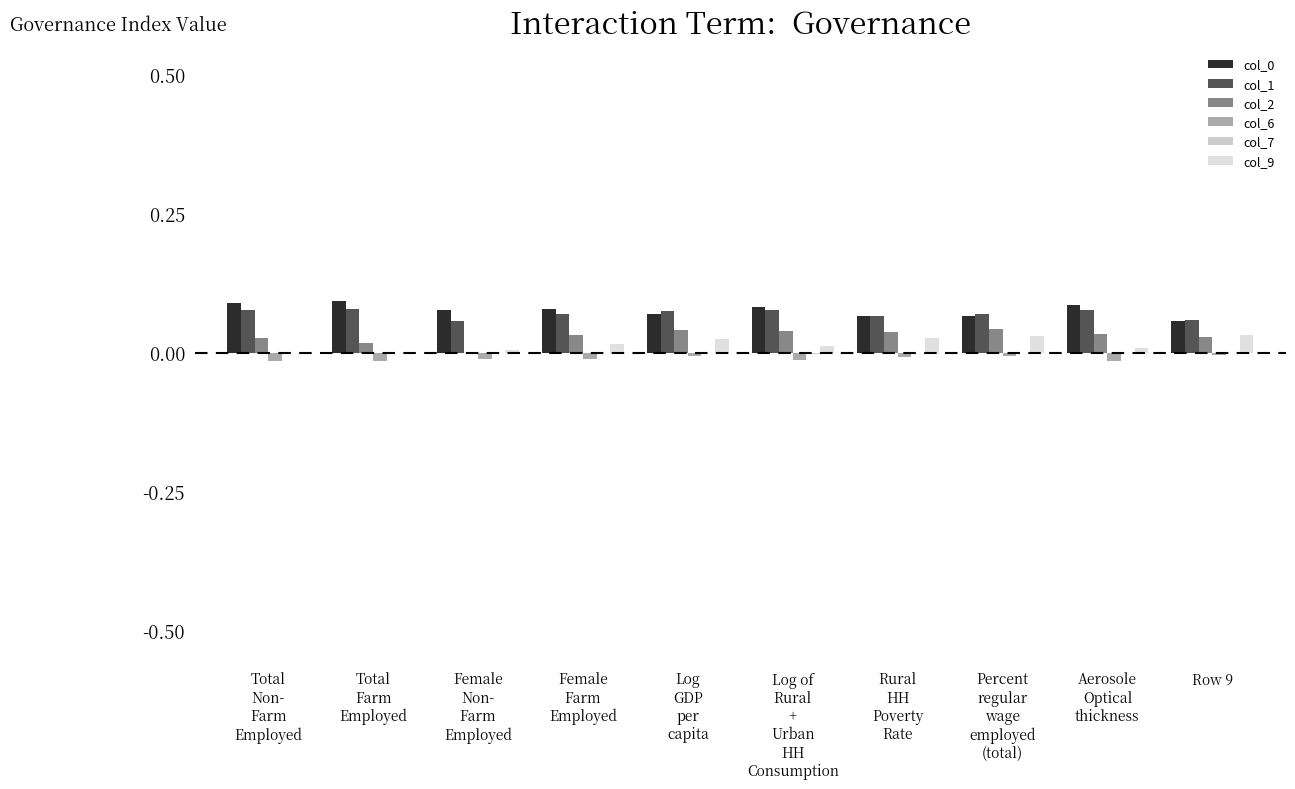

How many distinct data groups are displayed?

6